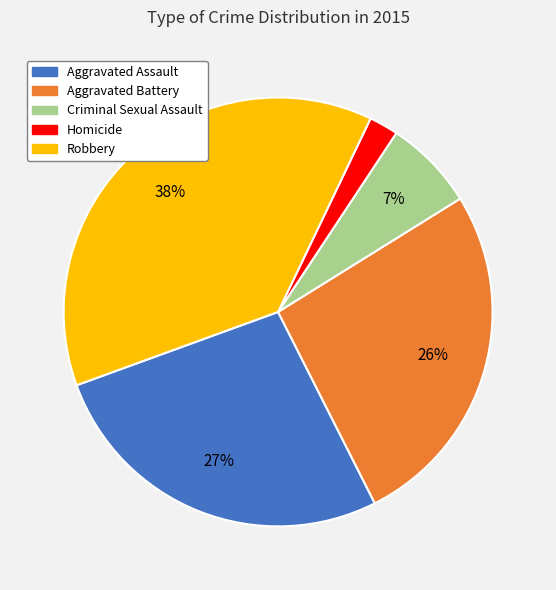

Is there a majority slice in this chart?

No